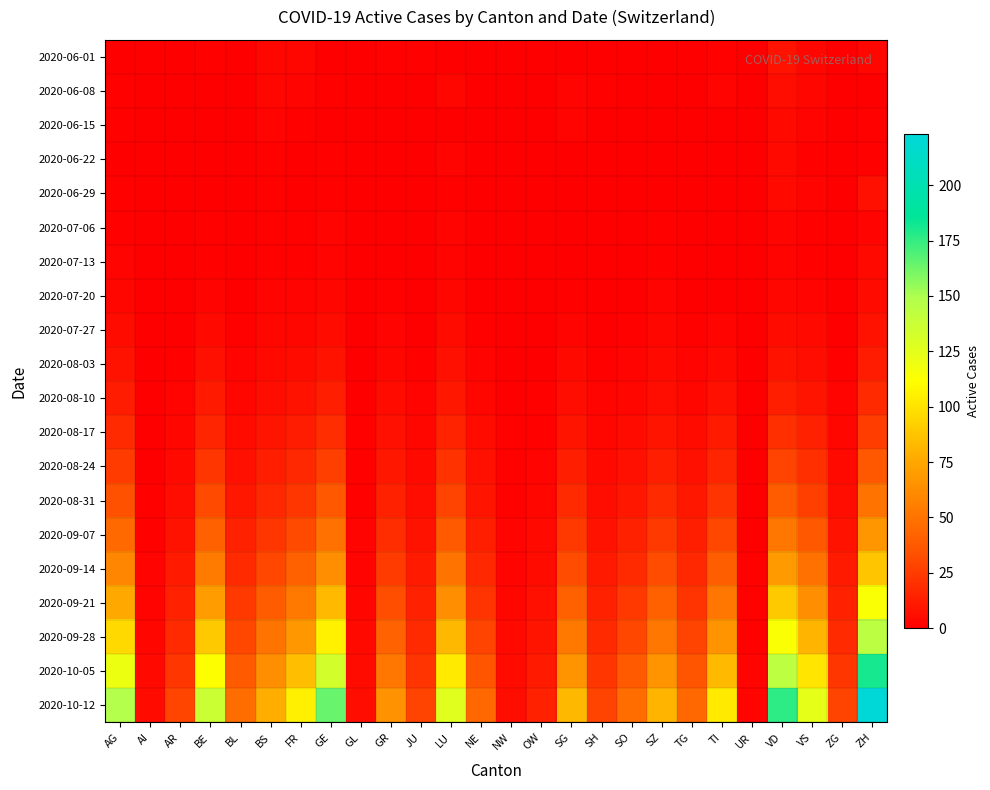

Which series has the widest spread of values?

2020-10-12